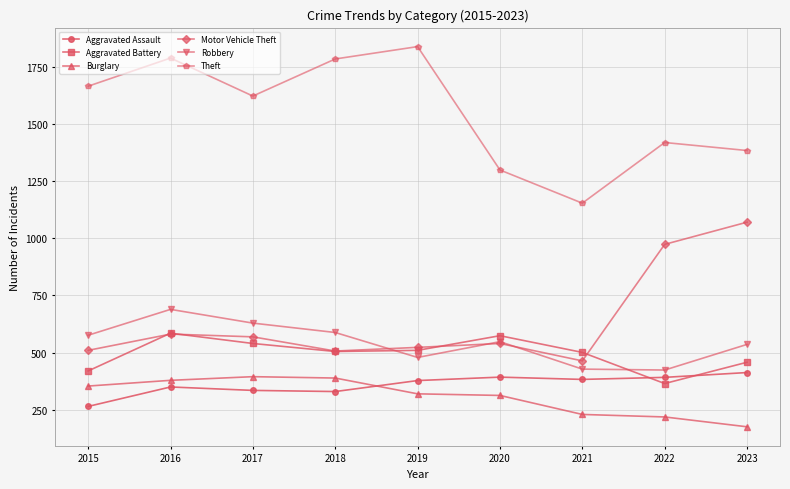

Does the chart have visible grid lines?

Yes